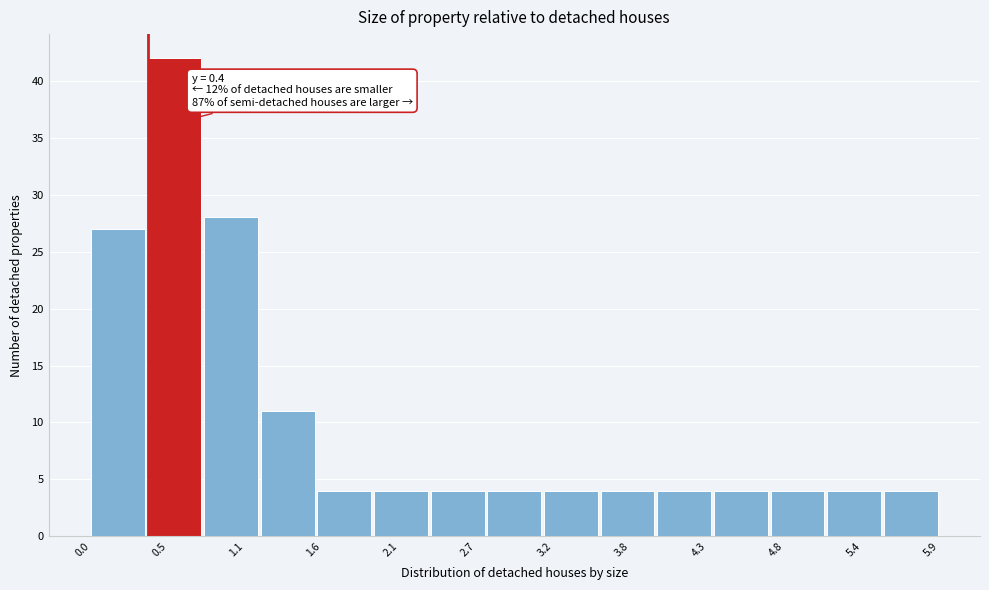

Around what value on the x-axis is the tallest bar? Give the approximate position of its centre, as read against the axis.

0.6